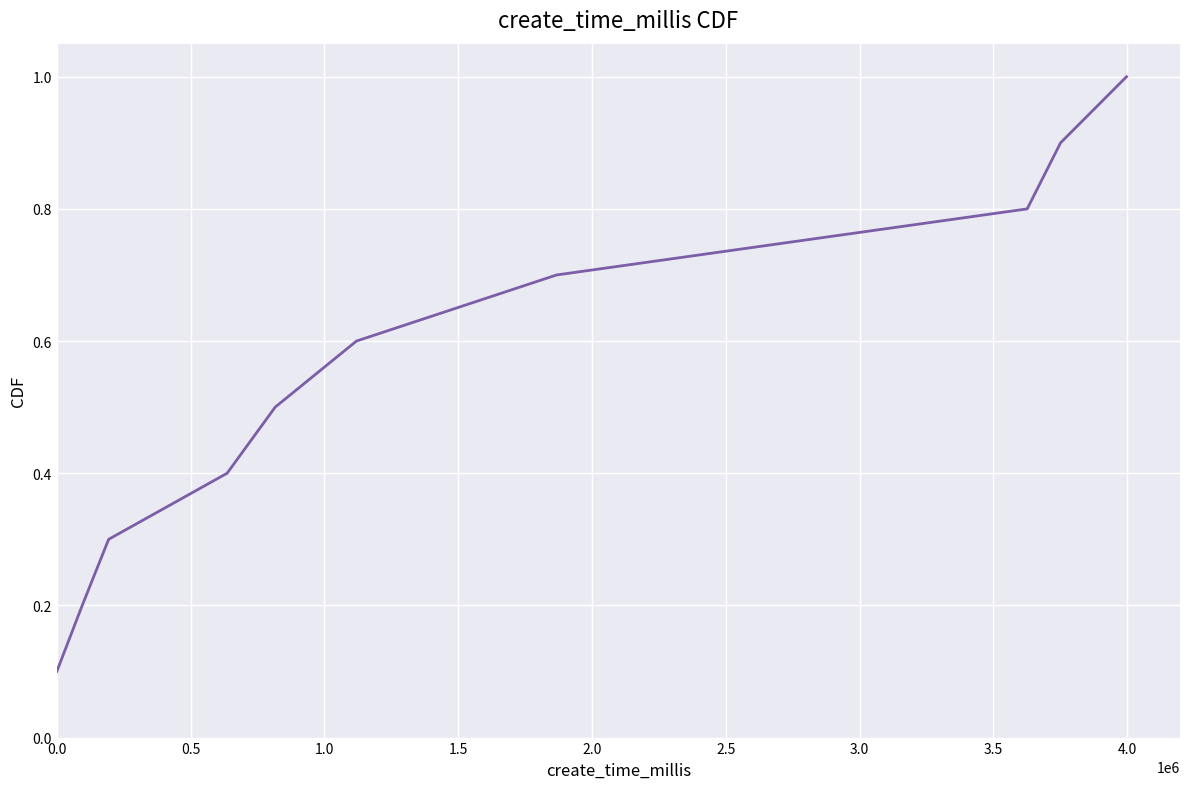

What is the difference between the second highest and minimum values?

0.8